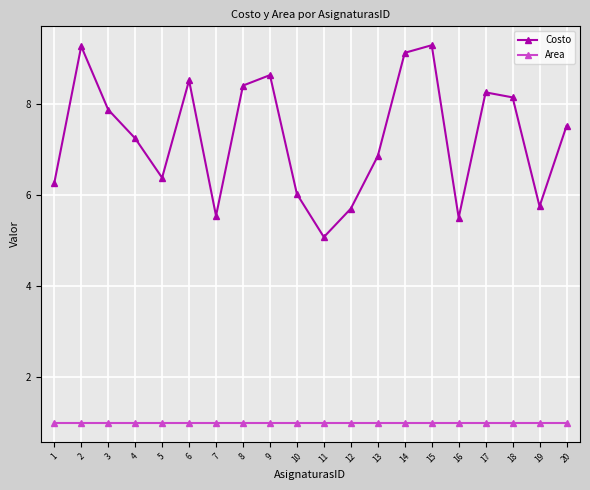

What are all the series names shown in the legend?

Costo, Area